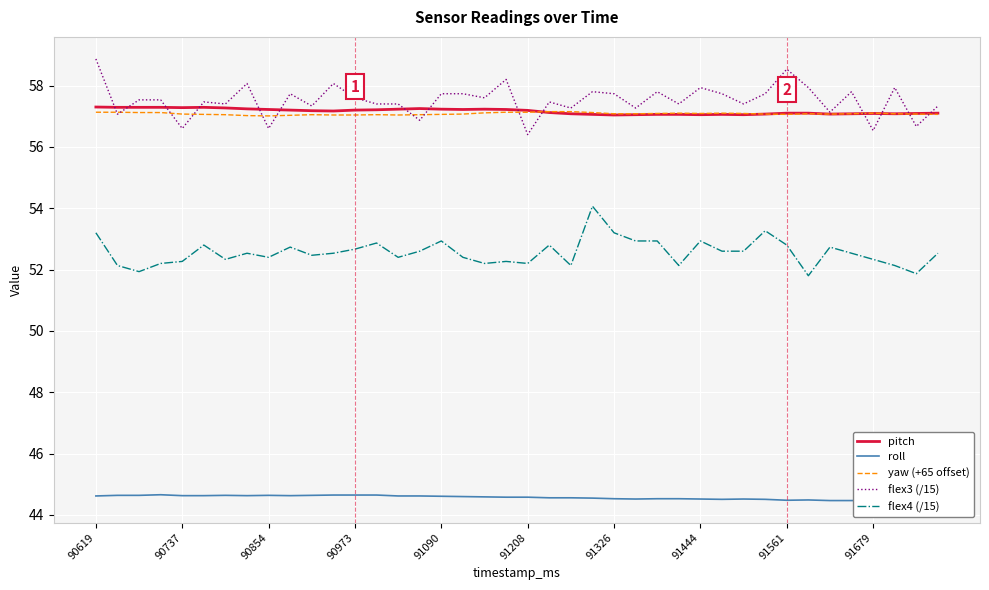

What position from the left is 30?

31